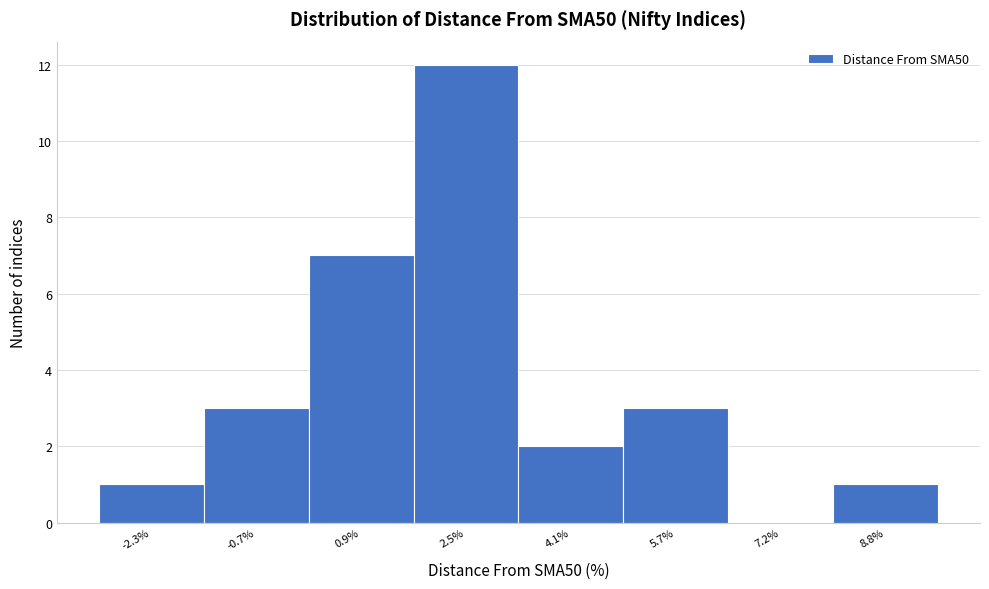

Reading right to left, what are all the values shown in this chart?

8.8%=1	7.2%=0	5.7%=3	4.1%=2	2.5%=12	0.9%=7	-0.7%=3	-2.3%=1